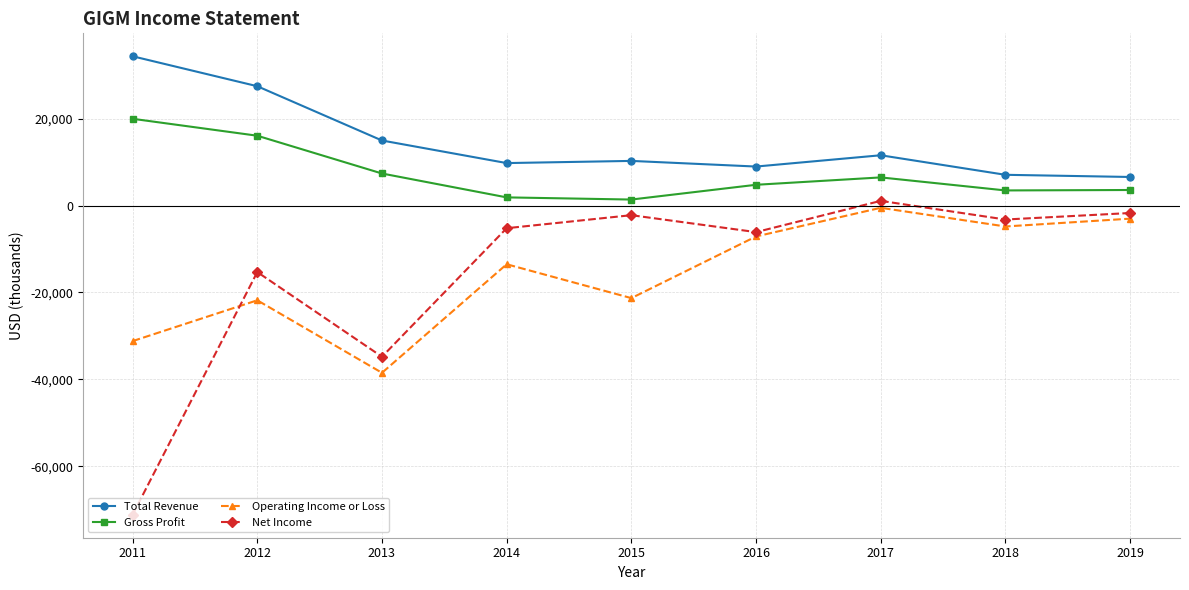

What is the average value of the Net Income series?

-15400